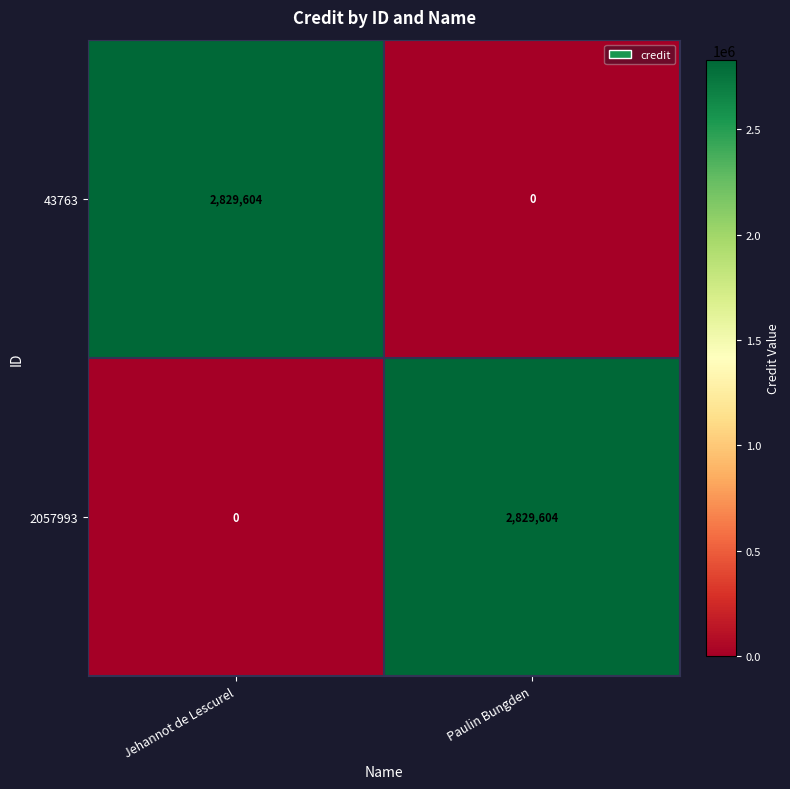

What is the sum of the 43763 values at Jehannot de Lescurel and Paulin Bungden?

2829604